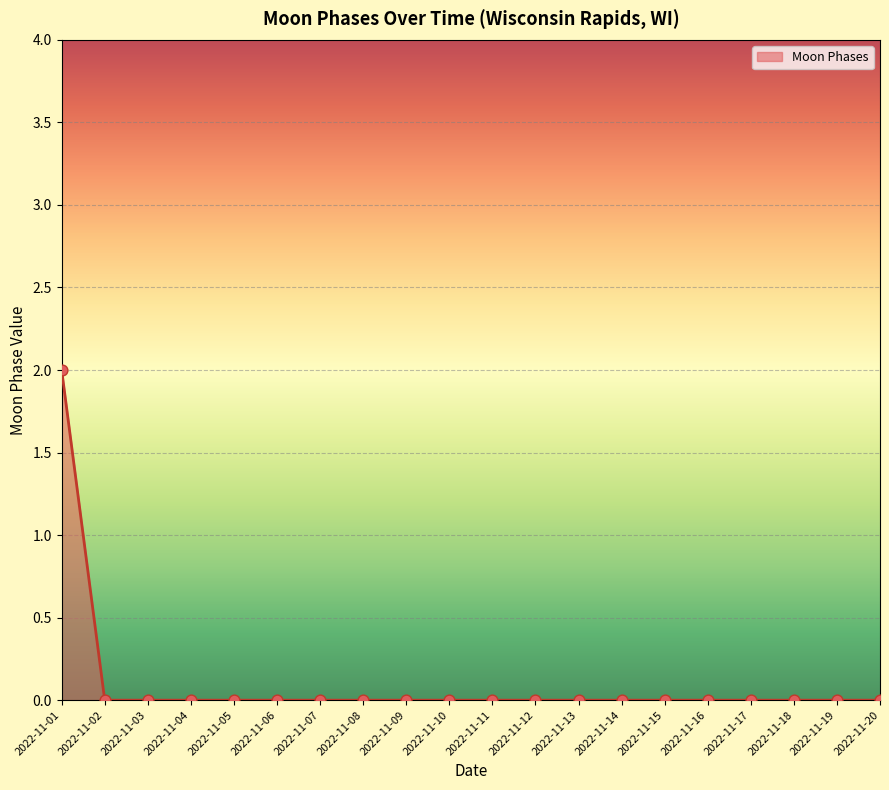

The chart shows a value of 0 at 2022-11-19. True or false?

True